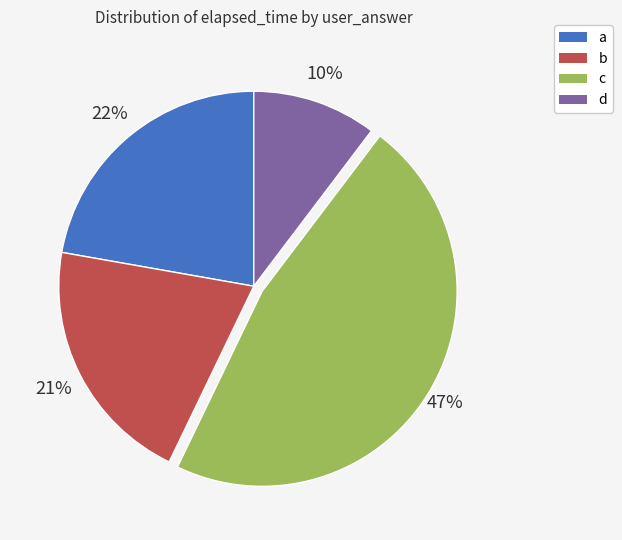

To the nearest percent, what is the difference between the a and c slice percentages?

25%